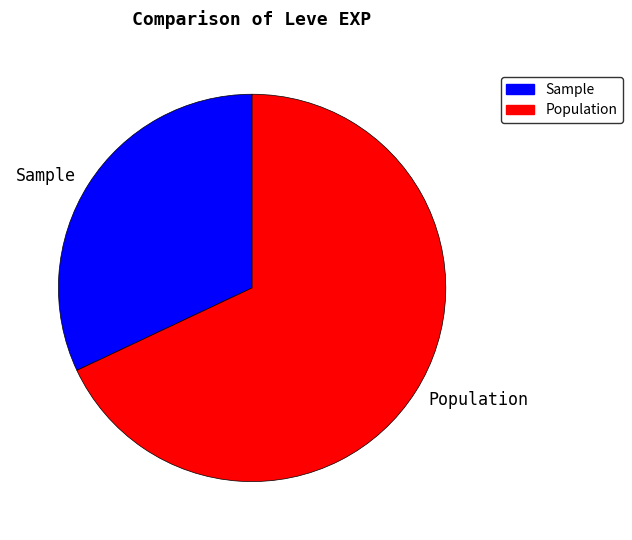

What is the ratio of the value at Sample to the value at Population?

0.5